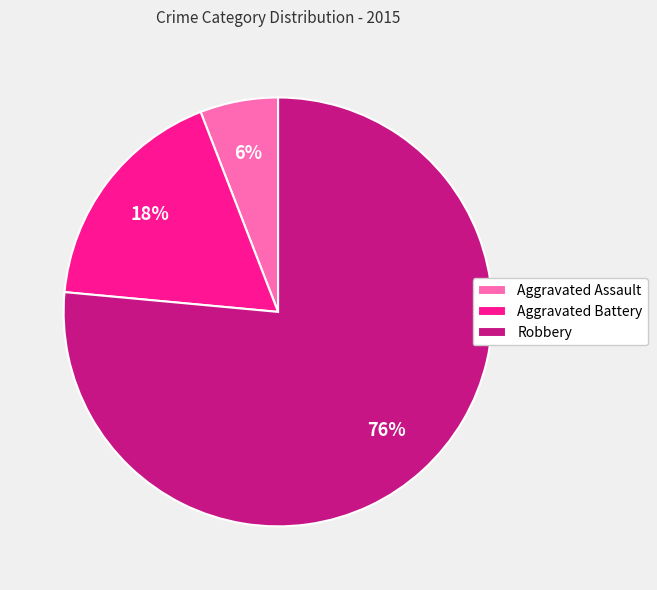

Which category accounts for the majority?

Robbery